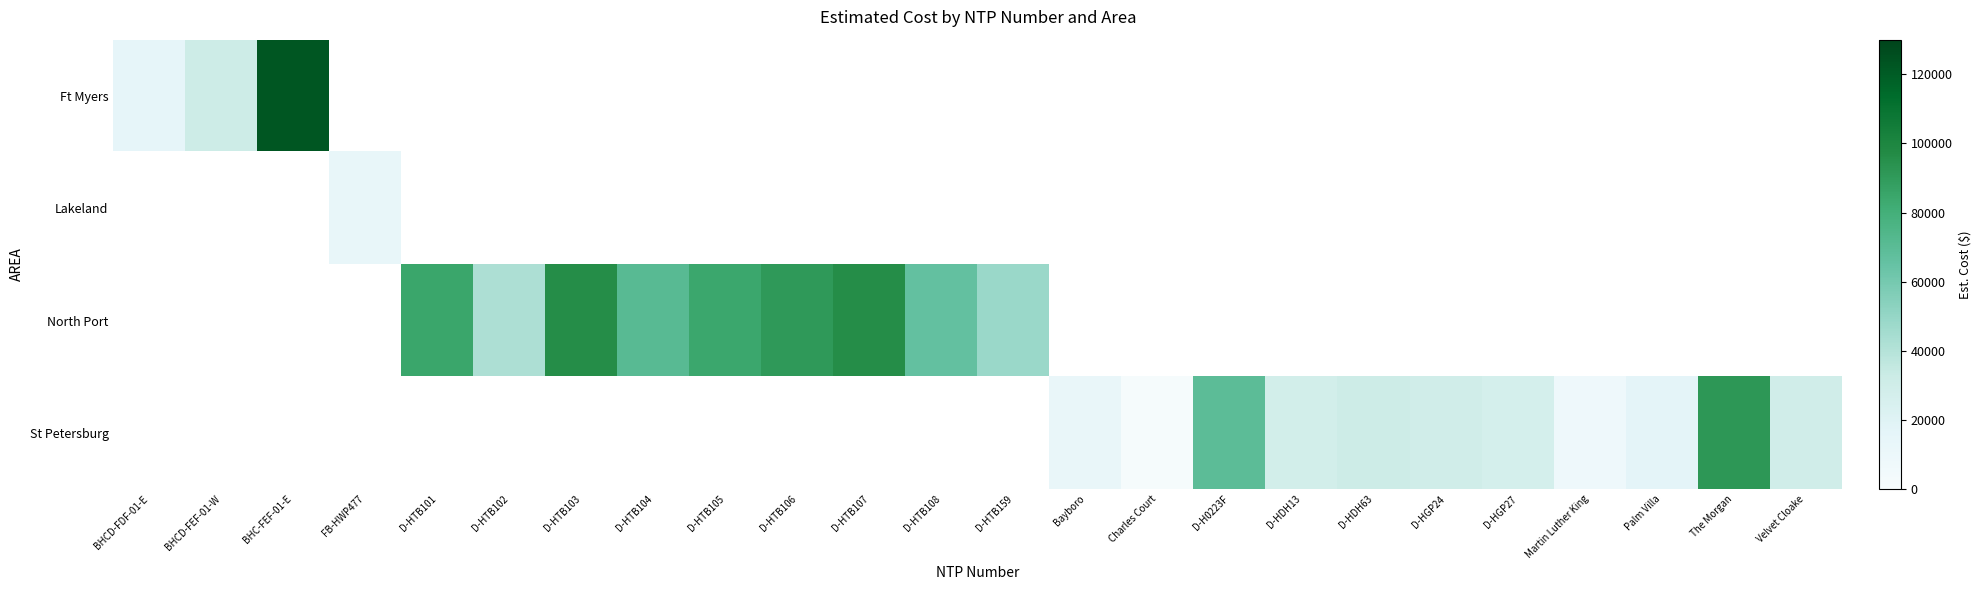

How many values in Ft Myers are above zero?

3